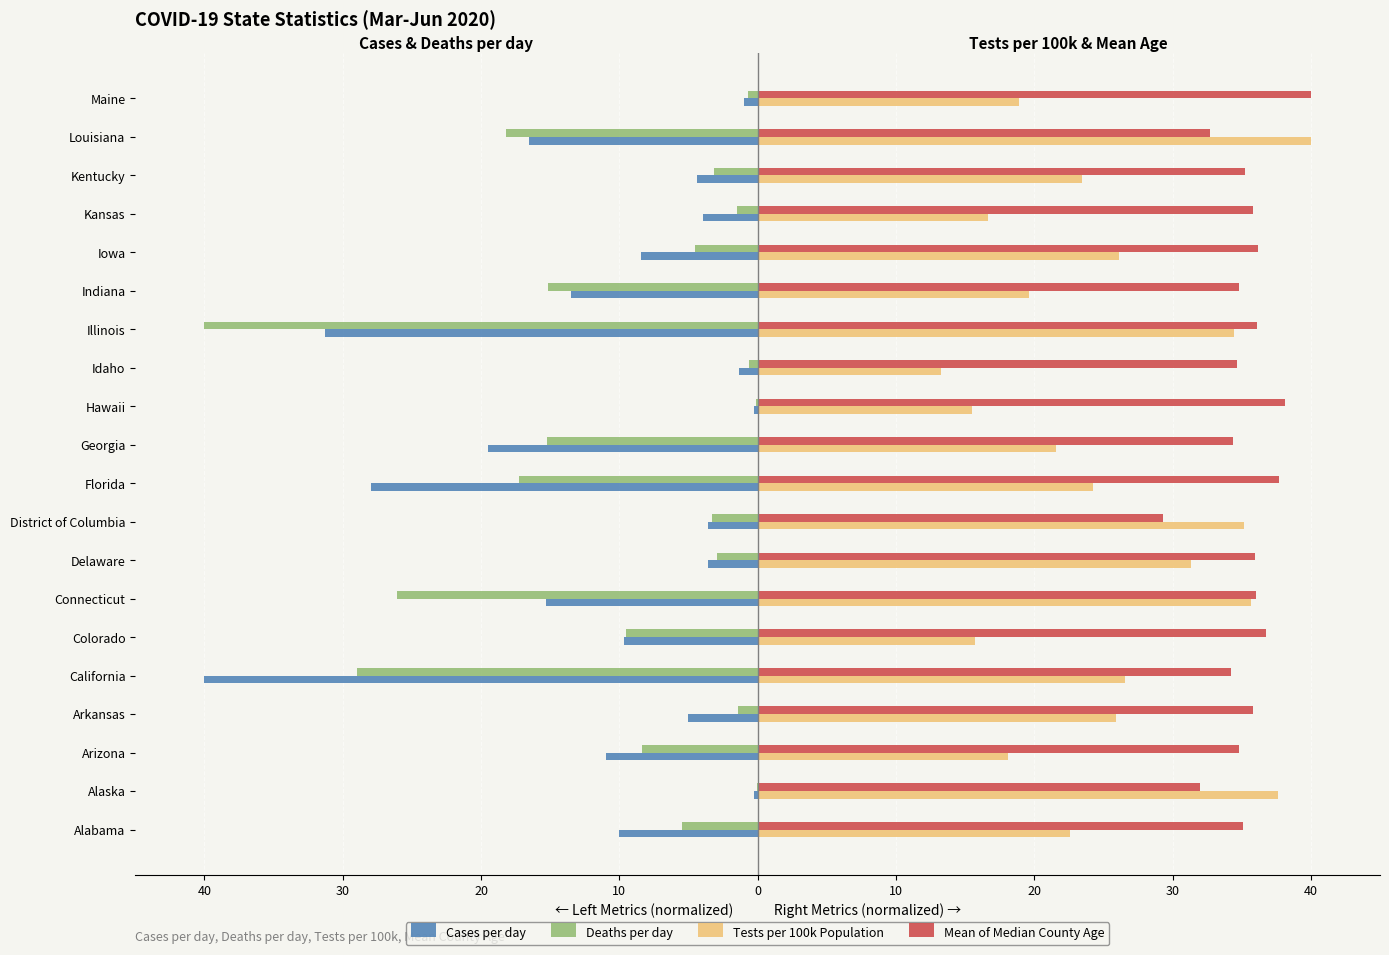

What are all the series names shown in the legend?

Cases per day, Deaths per day, Tests per 100k Population, Mean of Median County Age